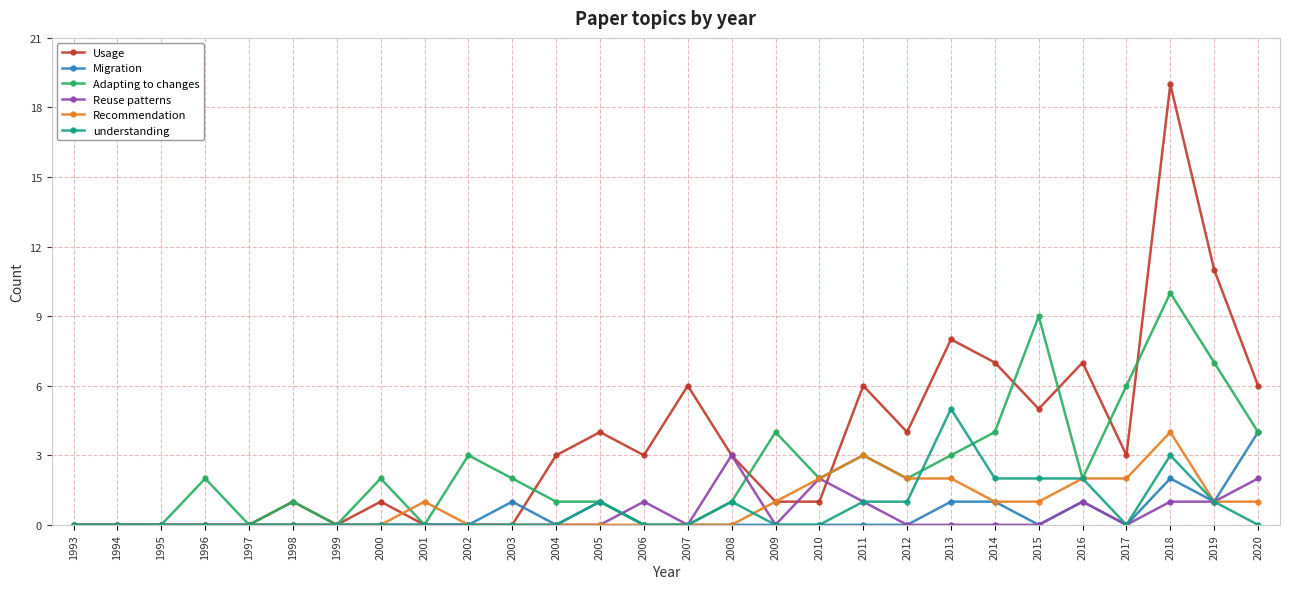

What are all the series names shown in the legend?

Usage, Migration, Adapting to changes, Reuse patterns, Recommendation, understanding